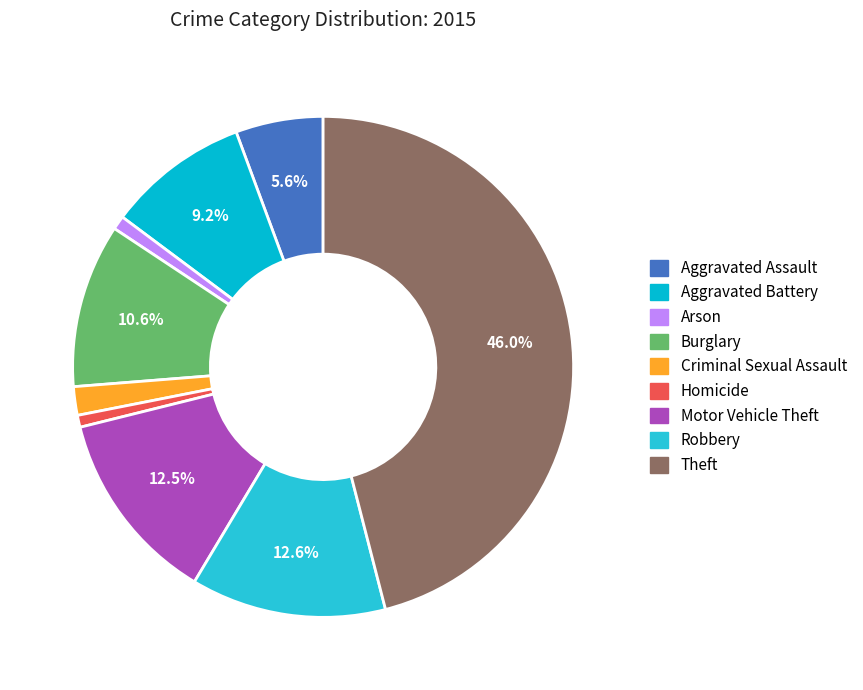

Does Burglary represent more than half of the total?

No